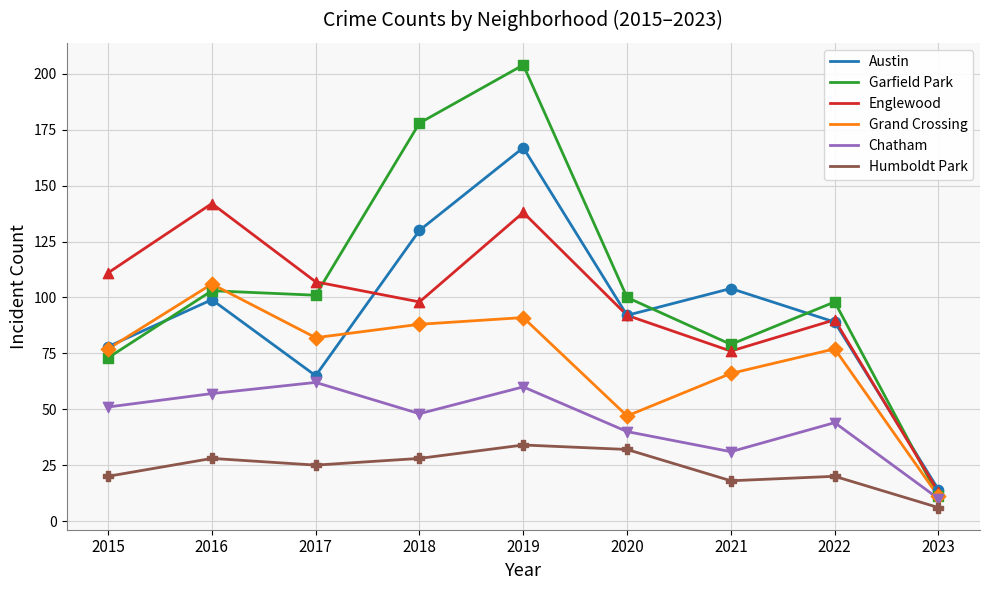

What is the difference between the highest and lowest values at 2016?

114